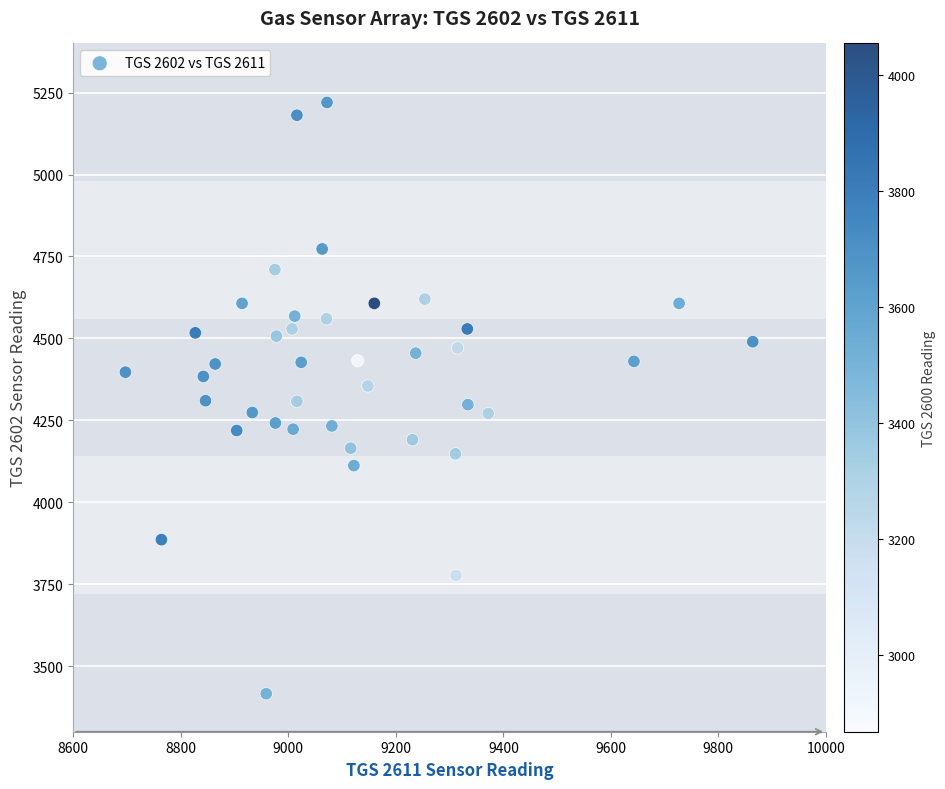

What is the range of X values (max minus min)?

1167